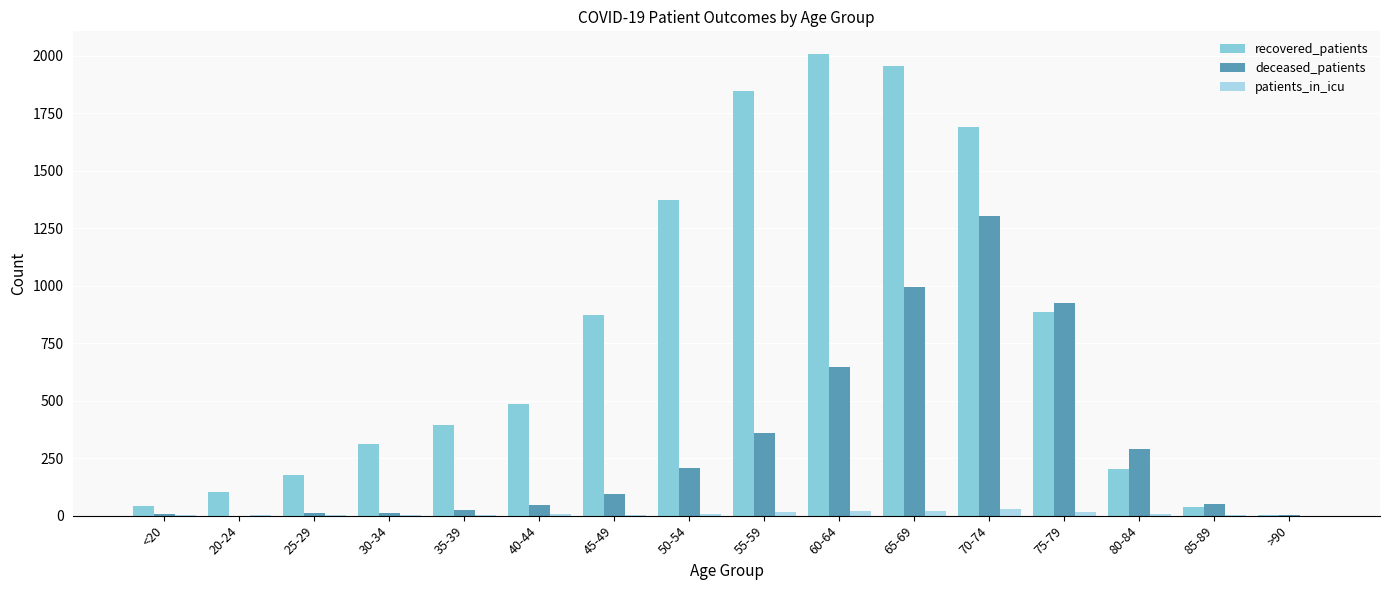

What is the difference between the maximum and minimum values in the recovered_patients series?

2001